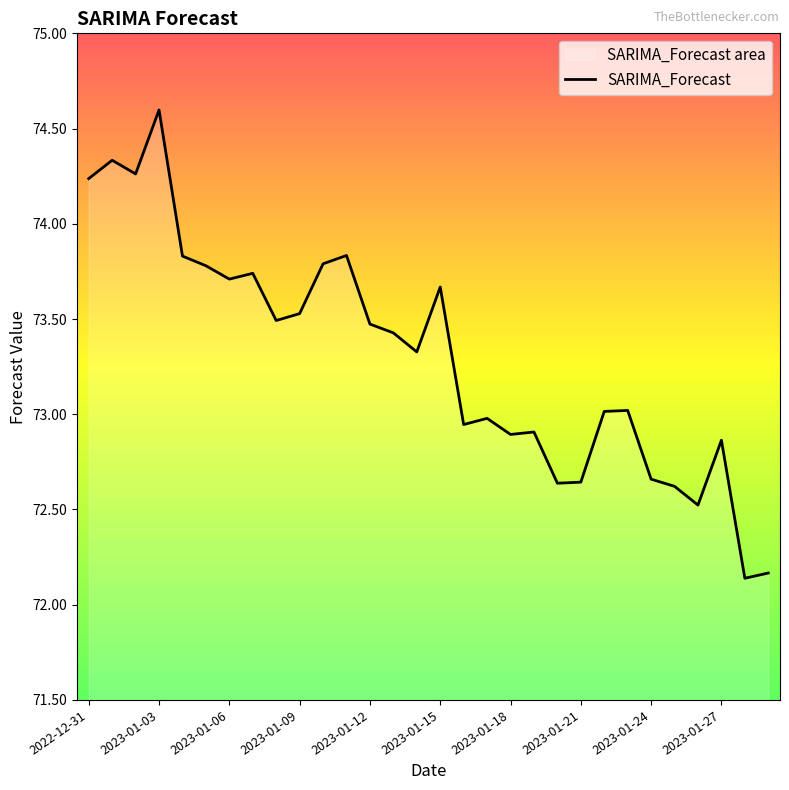

How many distinct data groups are displayed?

1